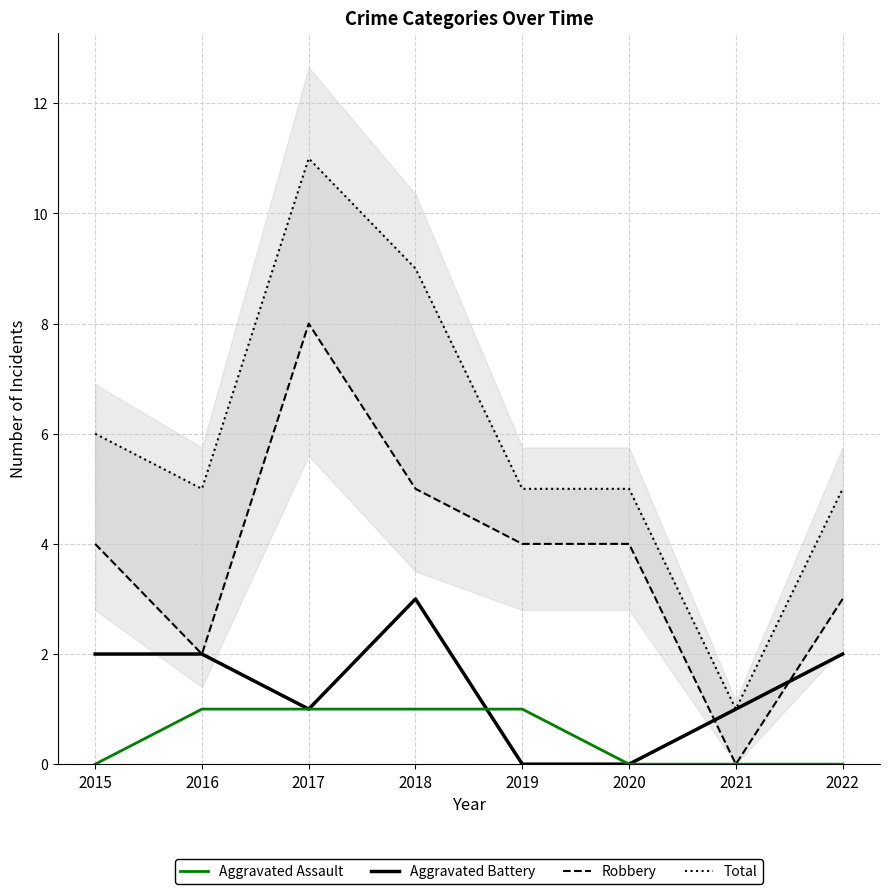

Rank the series by their average value, from highest to lowest.

Total, Robbery, Aggravated Battery, Aggravated Assault